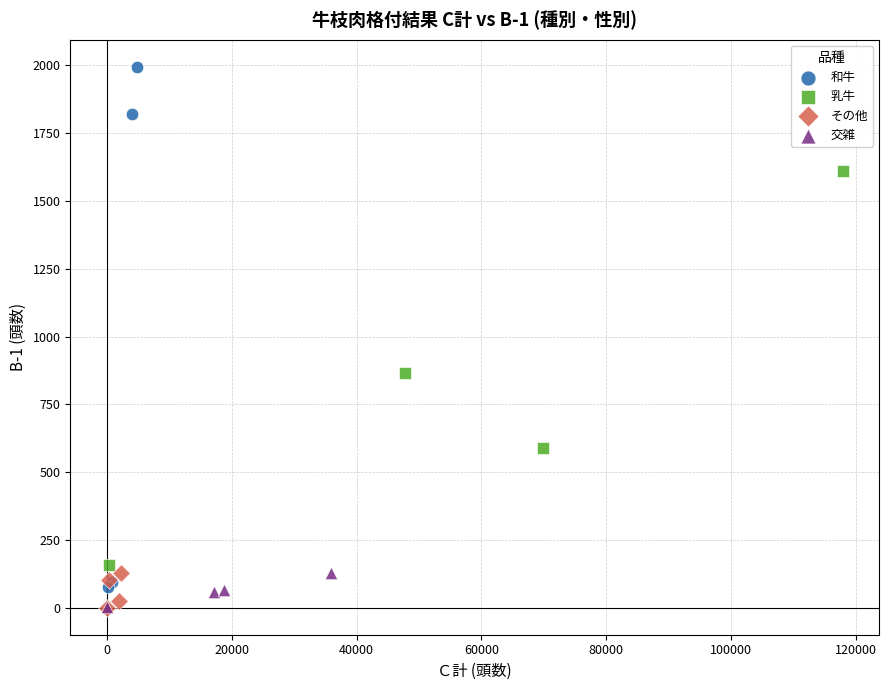

Which series contains the highest Y value?

和牛